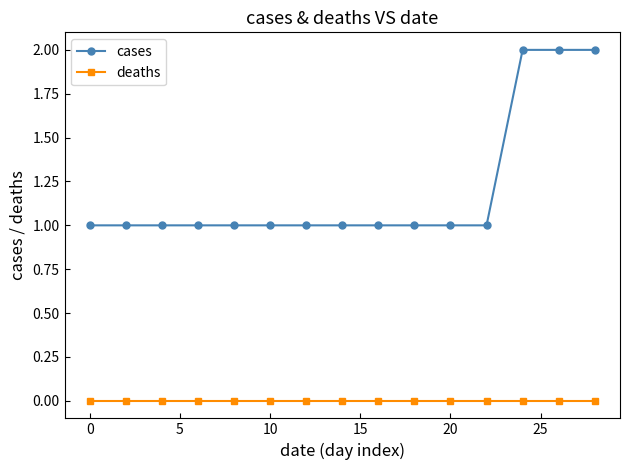

Which series has the widest spread of values?

cases